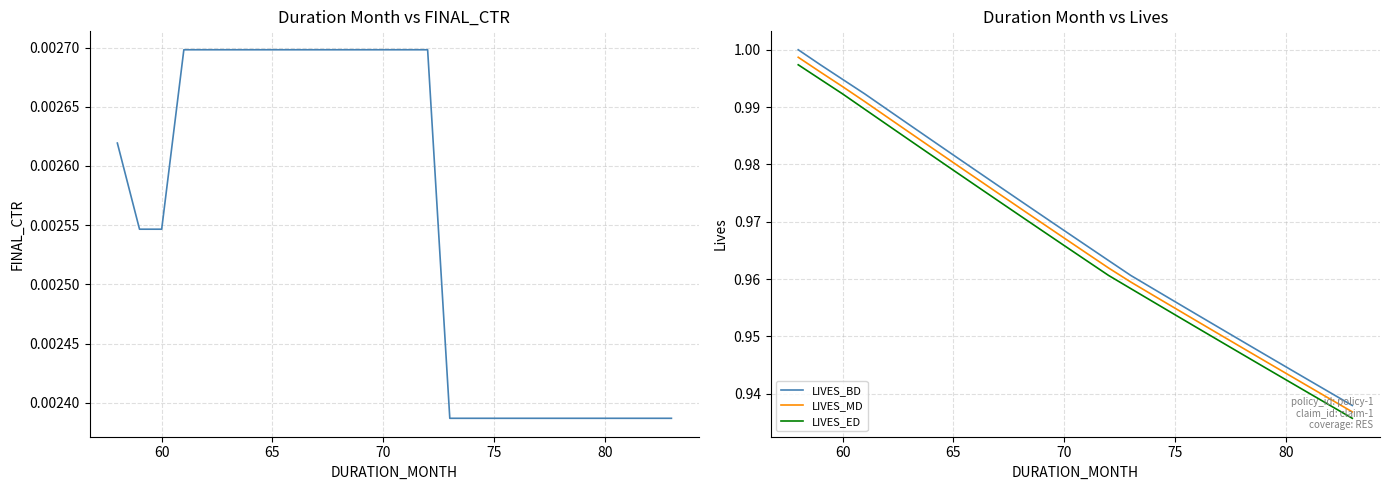

True or false: LIVES_MD and LIVES_BD cross at least once.

False